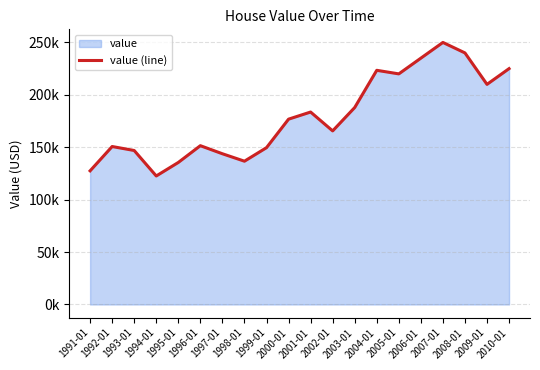

What position from the left is 2009-01?

19